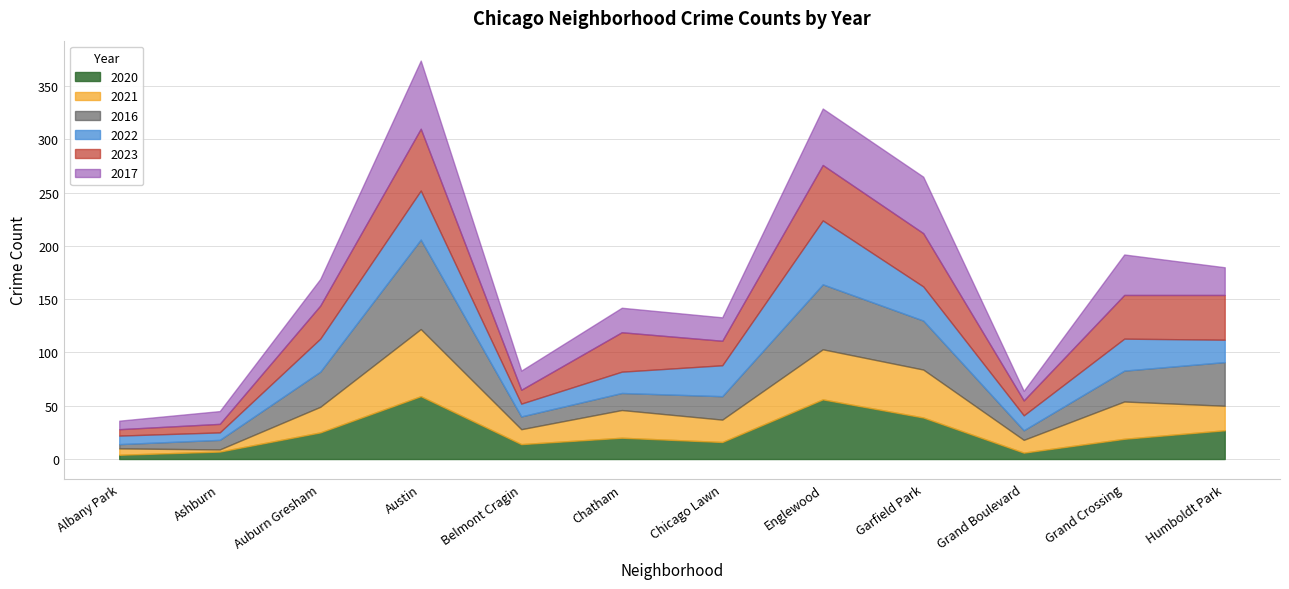

The value of 2016 at Auburn Gresham is 145. True or false?

False